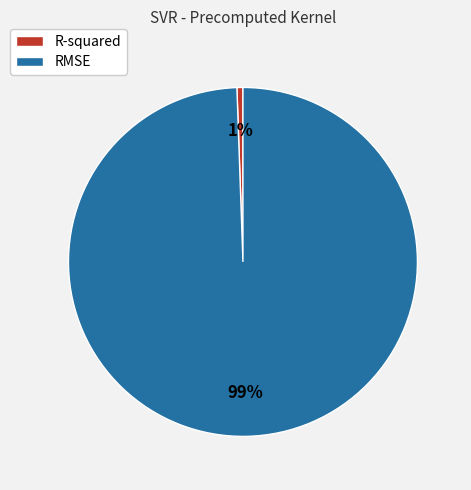

What is the smallest slice in the pie chart?

R-squared